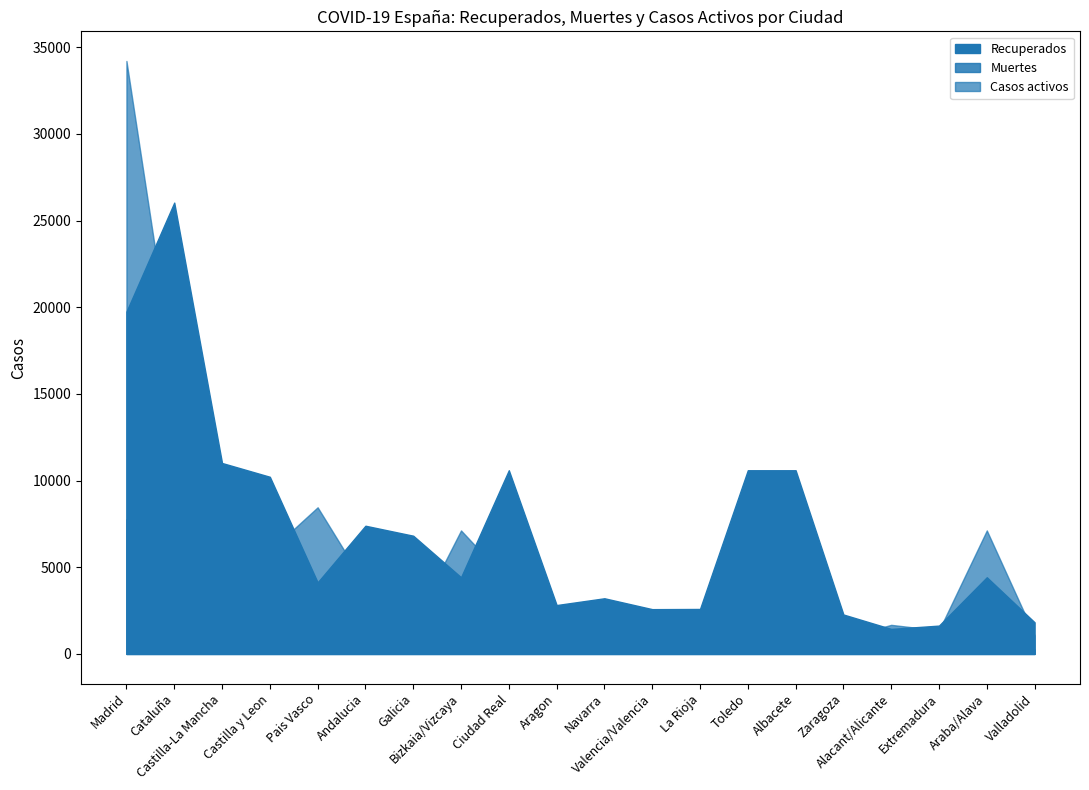

What is the value of the Recuperados point at the 16th from the left?

2274